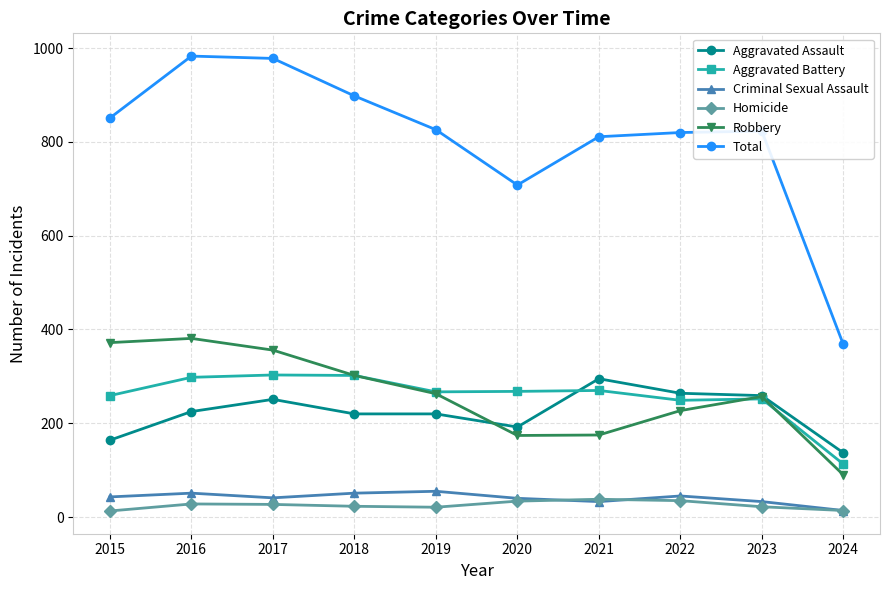

True or false: Aggravated Battery has a value of 113 at 2024.

True